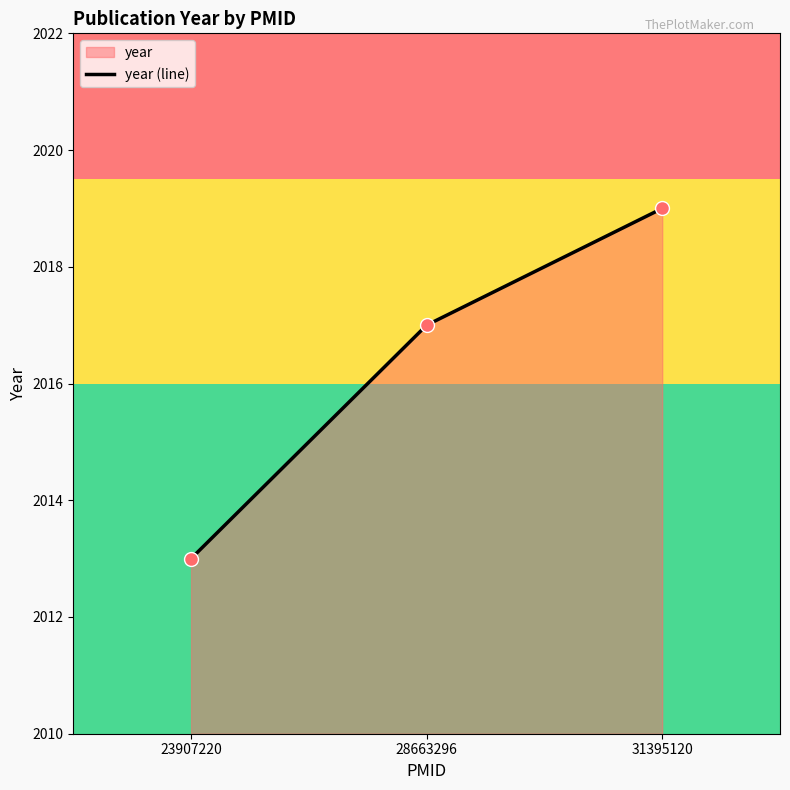

What is the ratio of the value at 31395120 to the value at 28663296?

1.0